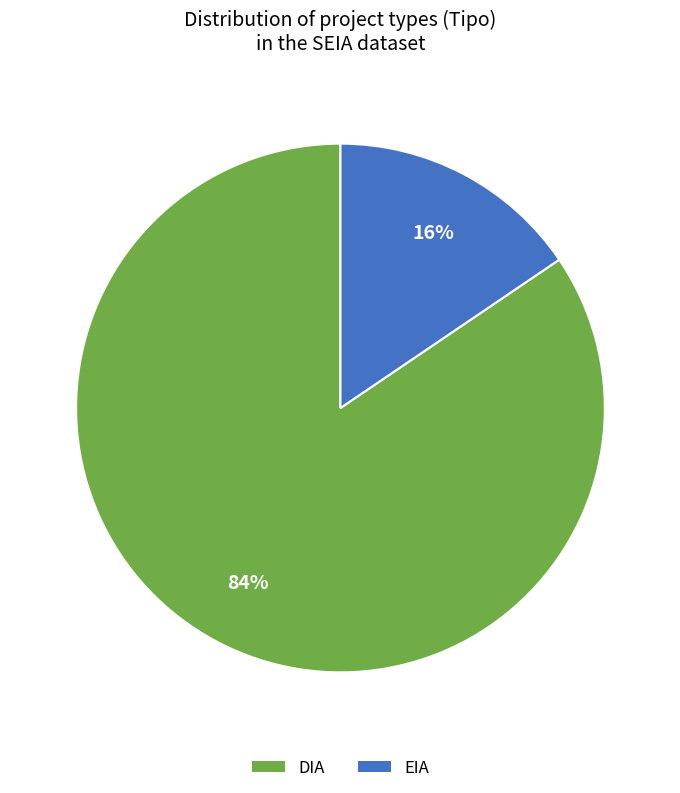

Between EIA and DIA, which is larger?

DIA